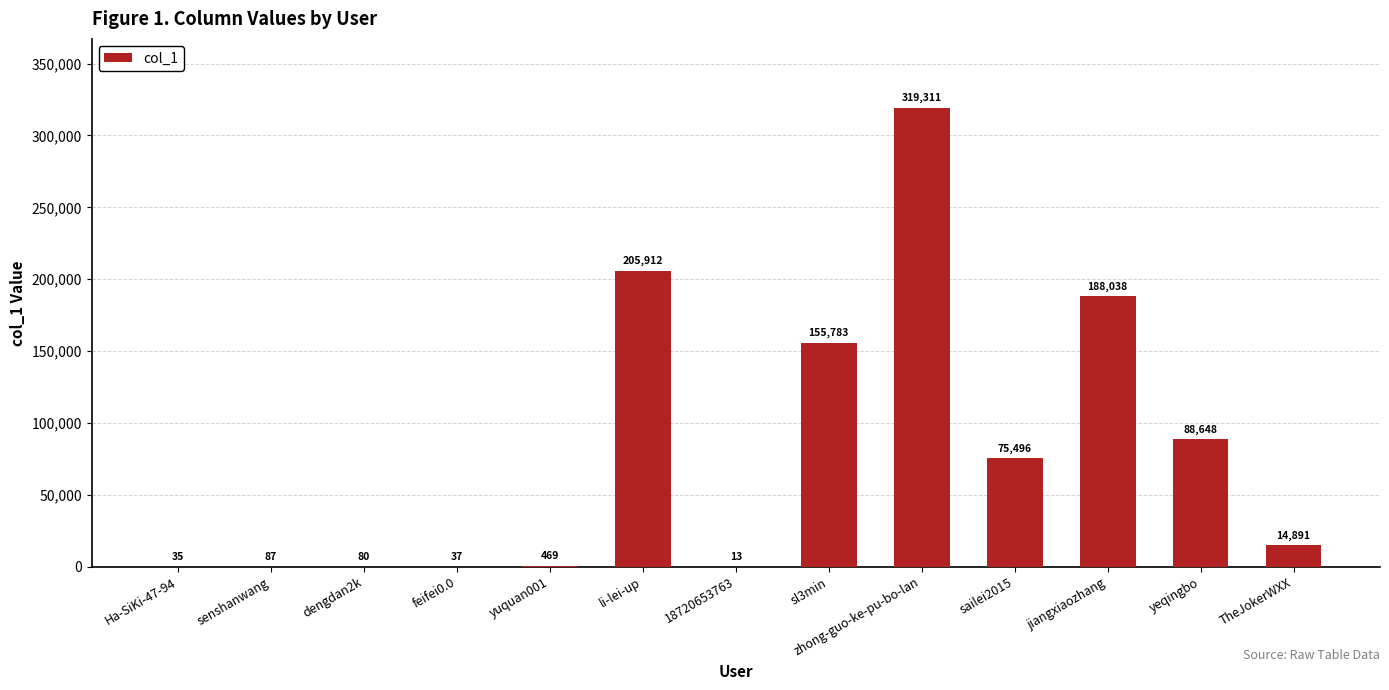

What is the ratio of the value at 18720653763 to the value at dengdan2k?

0.2